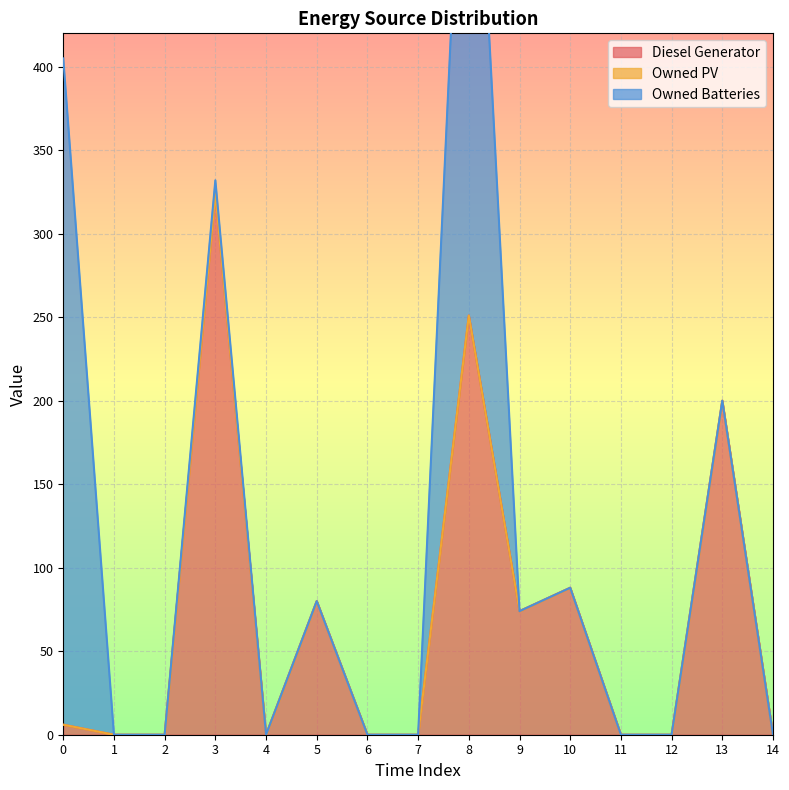

What is the highest value of the Diesel Generator series?

324